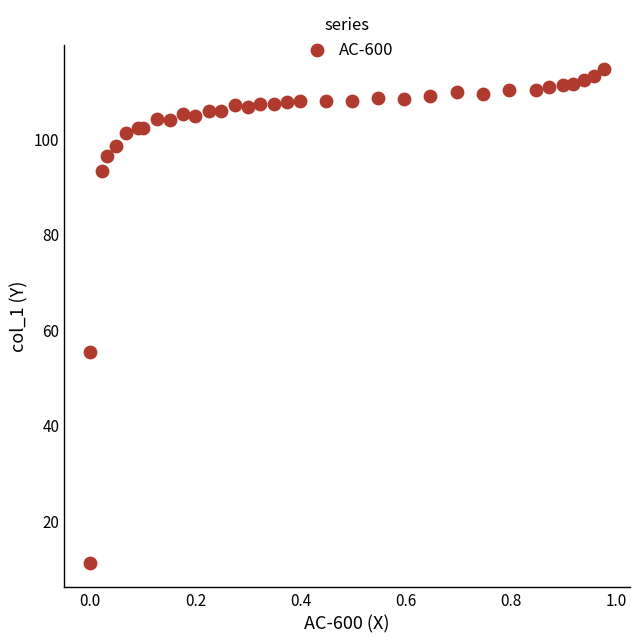

What Y value in the scatter plot is closest to 62?

55.4